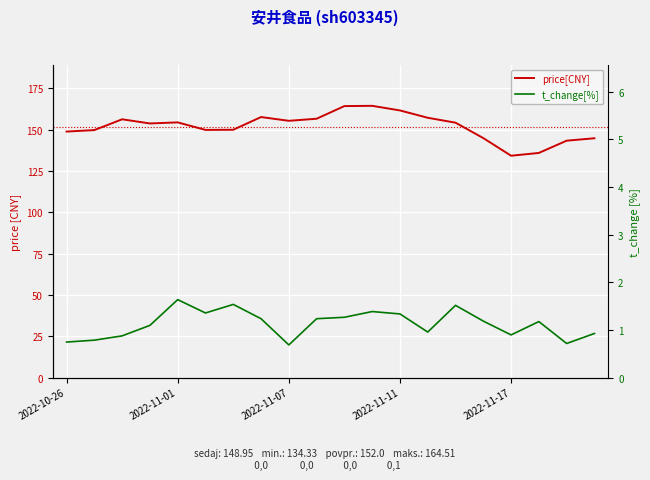

In t_change[%], how many points are lower than both neighbors (excluding endpoints)?

5